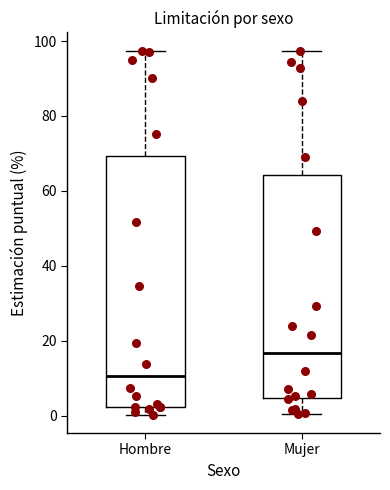

Comparing the boxes themselves (not the whiskers), which one is the tallest?

Hombre